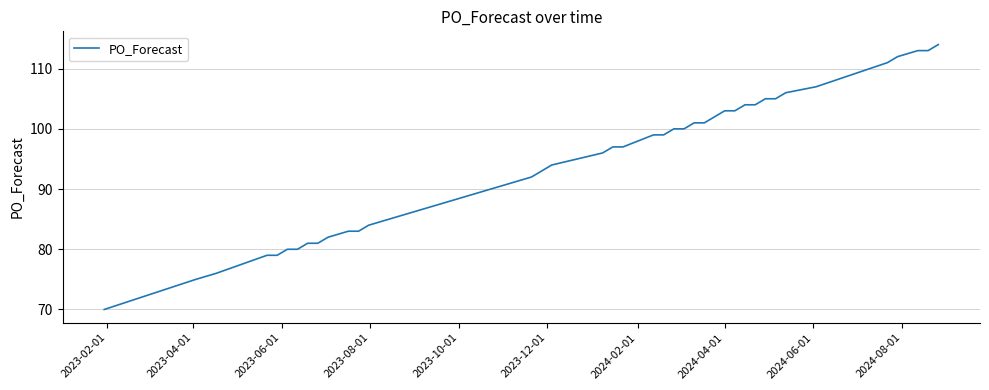

What is the smallest value displayed?

70